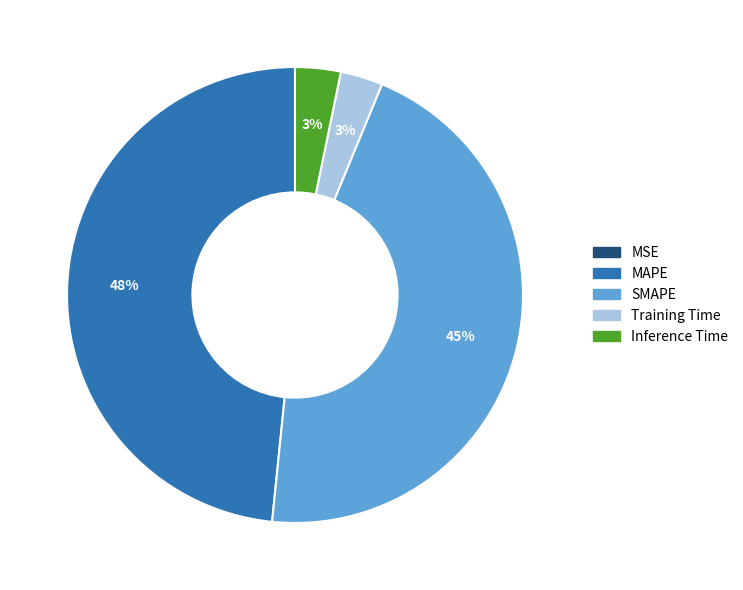

Is there a majority slice in this chart?

No